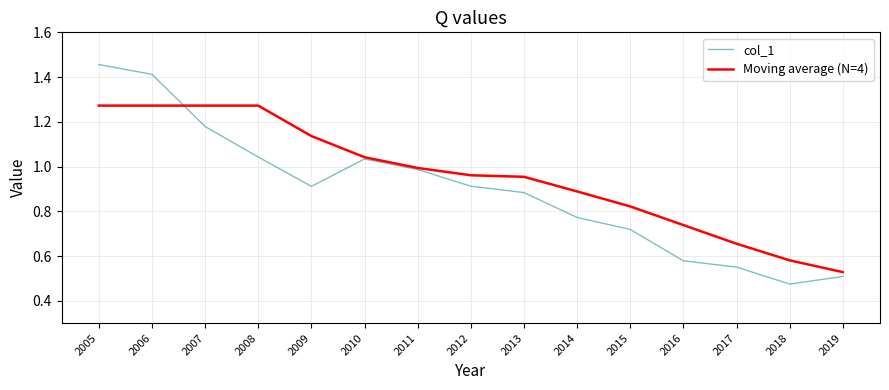

True or false: col_1 has a value of 0.3 at 2015.

False